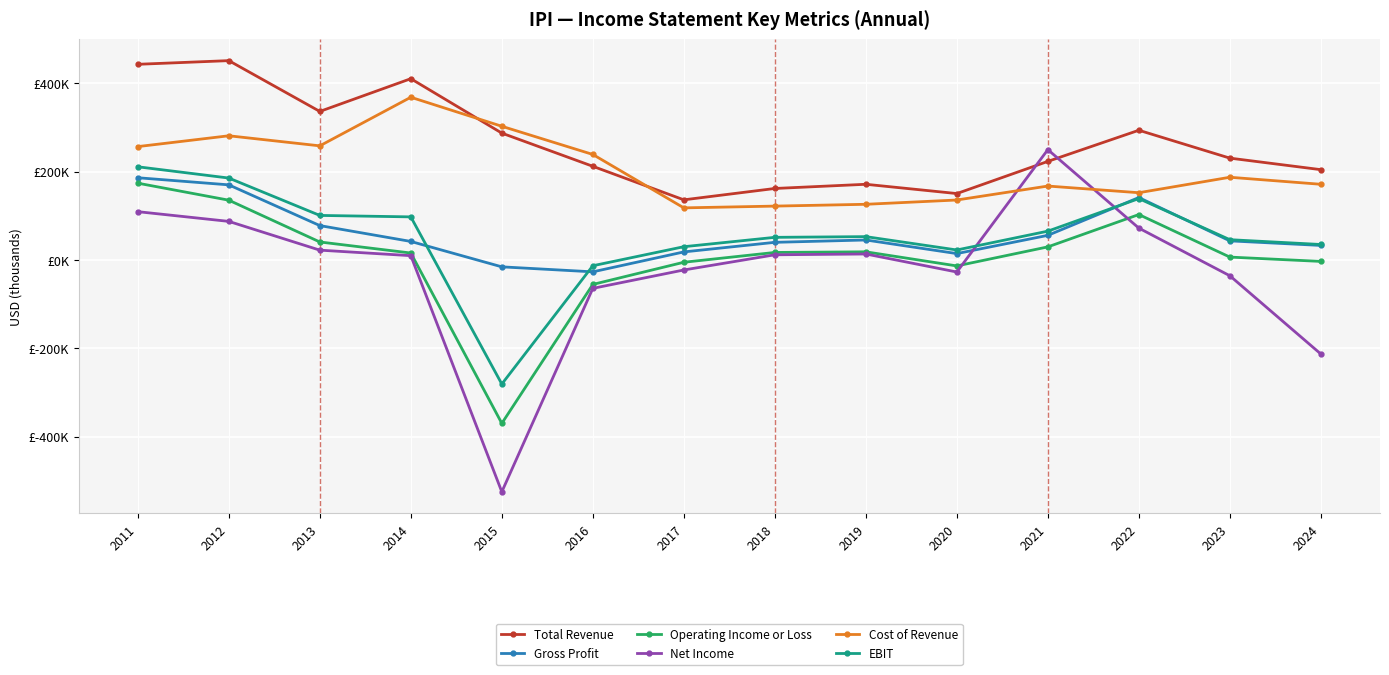

What are all the series names shown in the legend?

Total Revenue, Gross Profit, Operating Income or Loss, Net Income, Cost of Revenue, EBIT